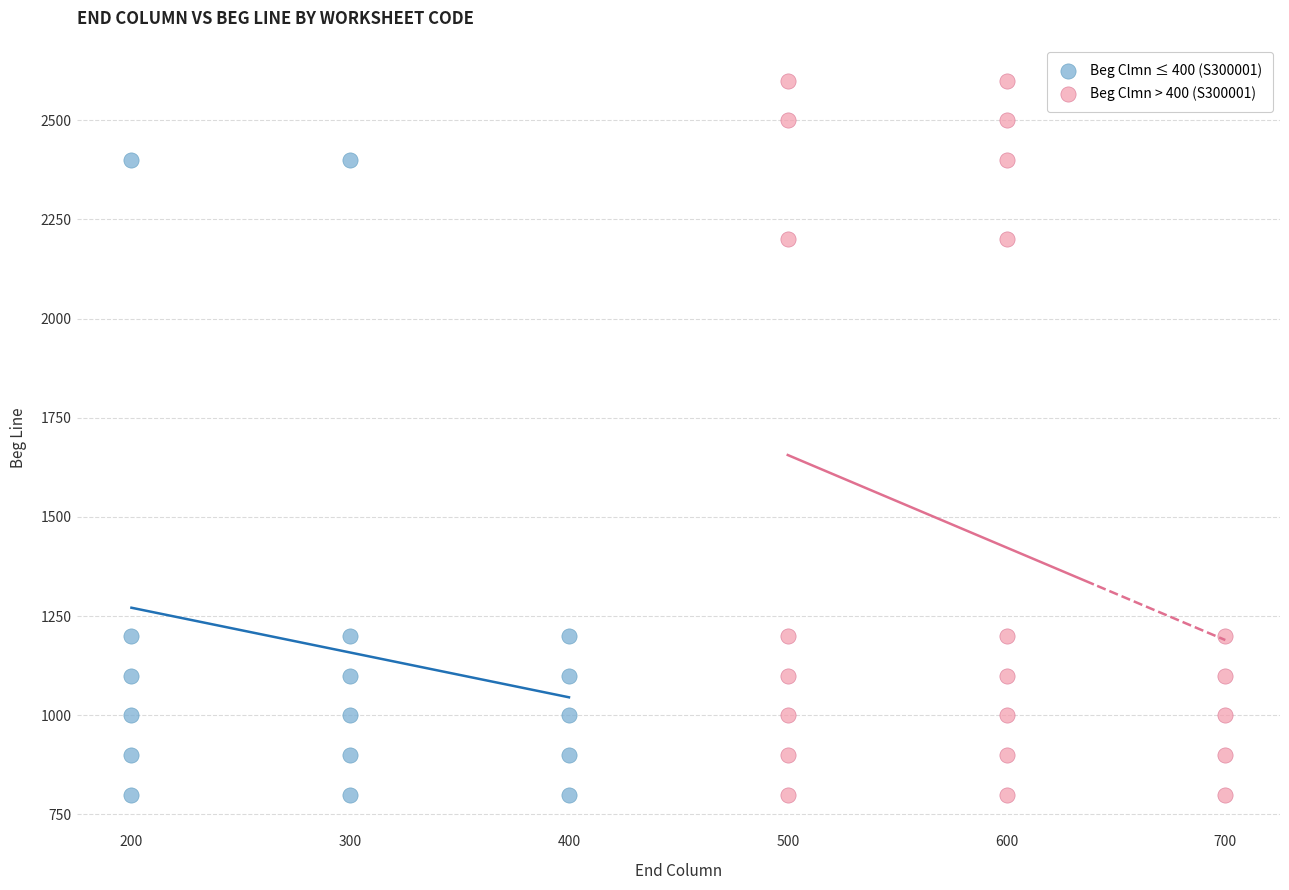

Which series has the widest spread of Y values?

Beg Clmn > 400 (S300001)